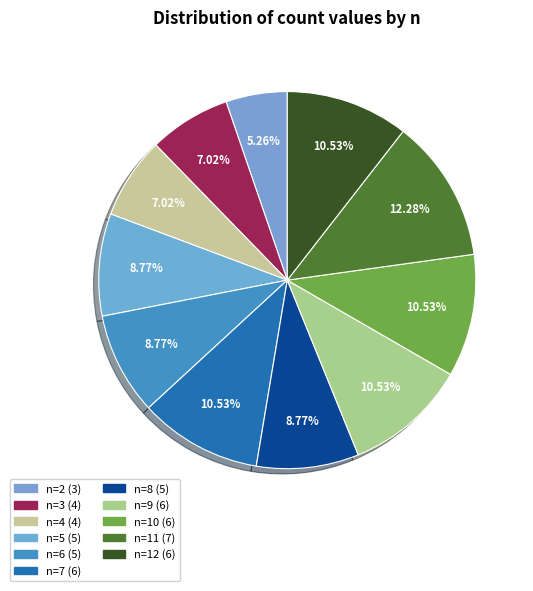

Is it true that n=6 is 1% of the pie?

False